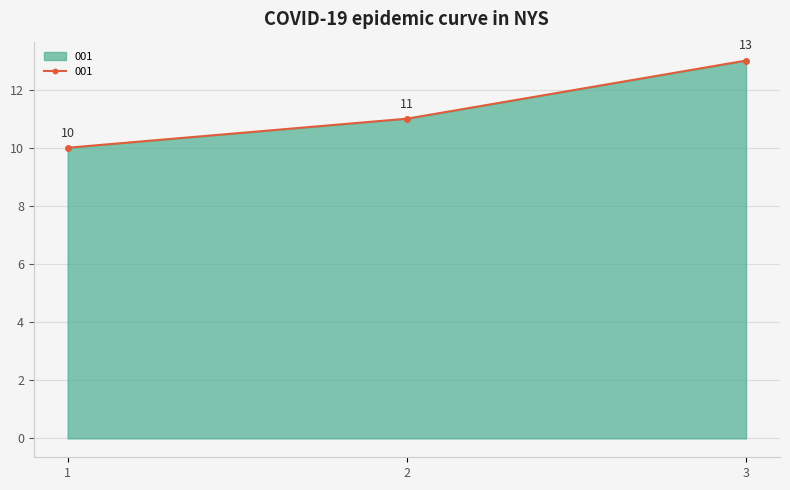

True or false: the data shows 11 at 2.

True